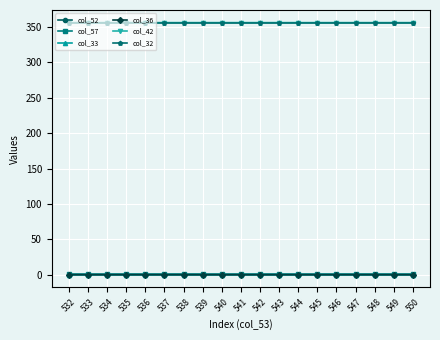

What is the minimum value for col_42?

356.3